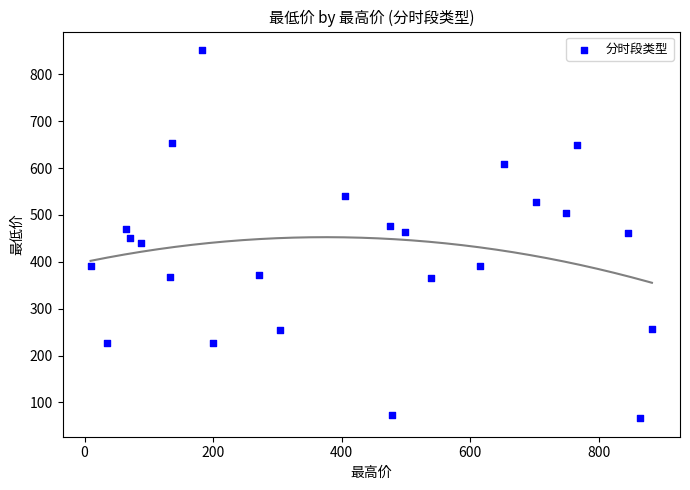

What is the range of Y values (max minus min)?

786.2